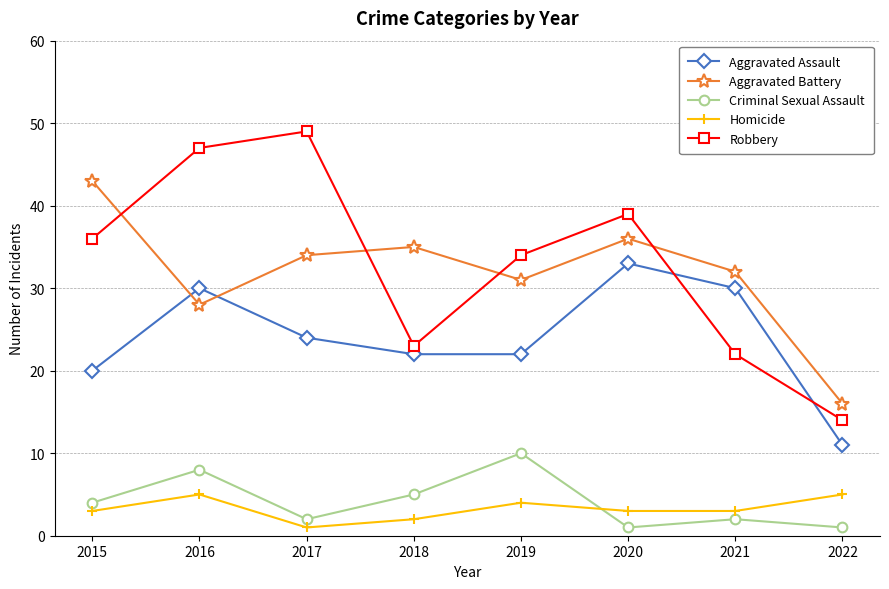

Where is the first local minimum for Aggravated Battery?

2016